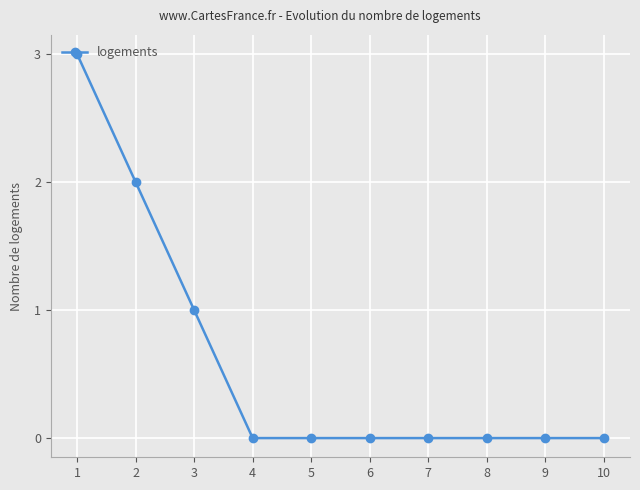

Where is the data nearest to the value 1?

3